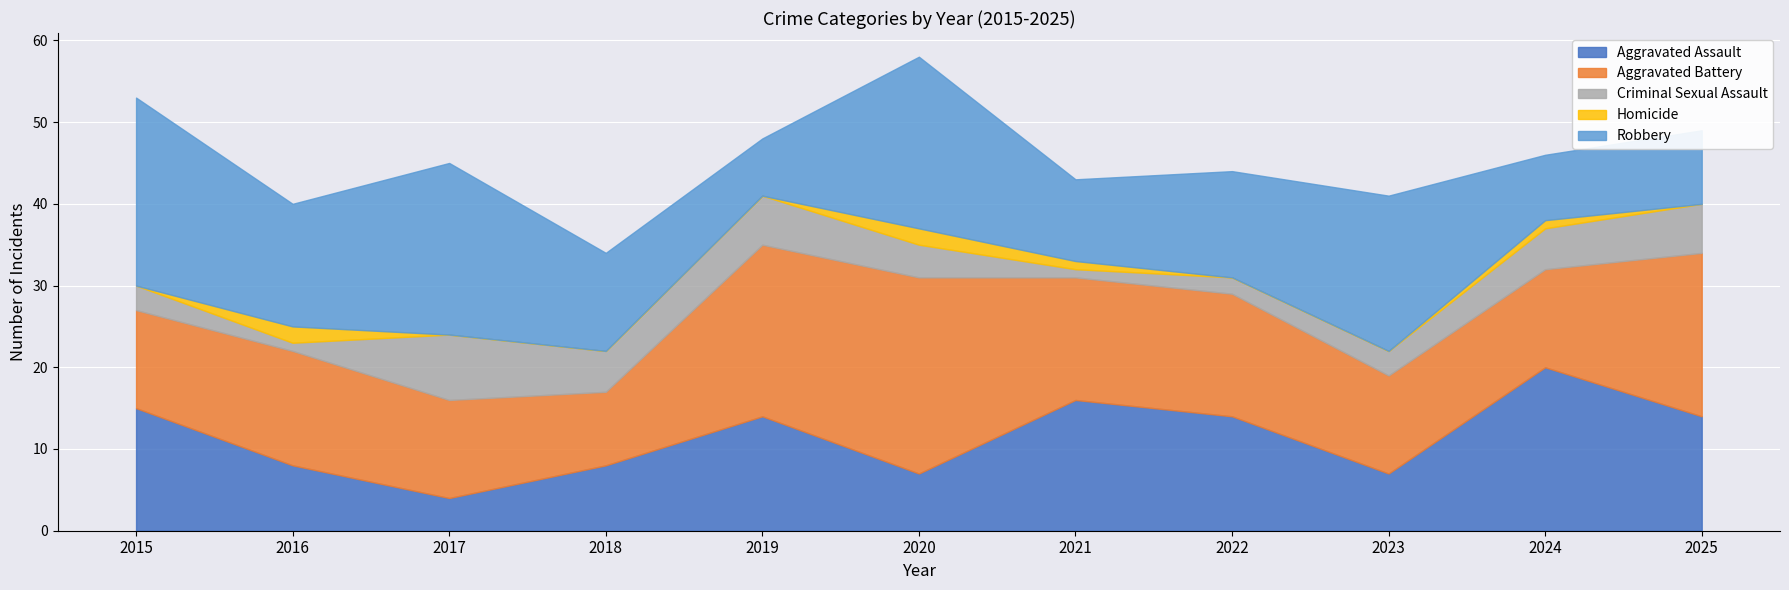

What is the minimum value for Criminal Sexual Assault?

1